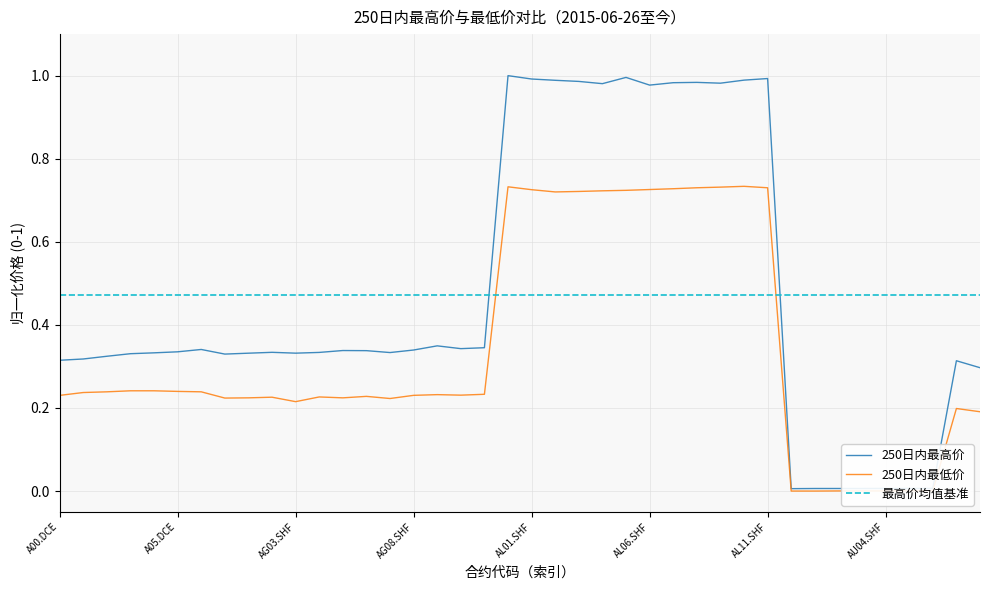

Which has a higher value, AU03.SHF or AG05.SHF?

AG05.SHF